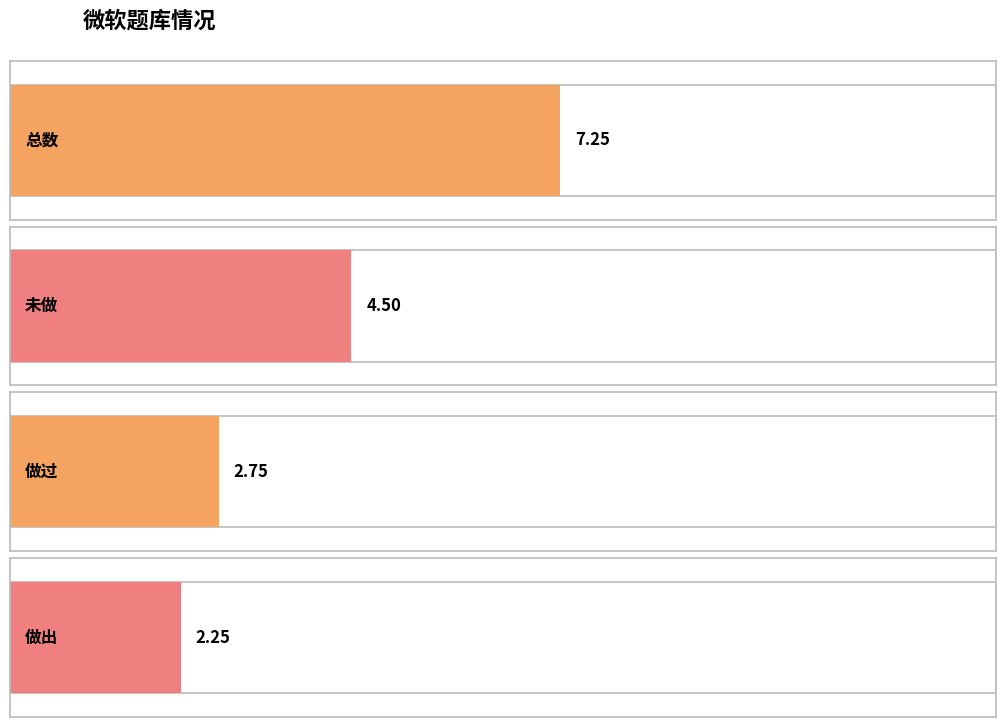

Which series has the largest range (max minus min)?

做过